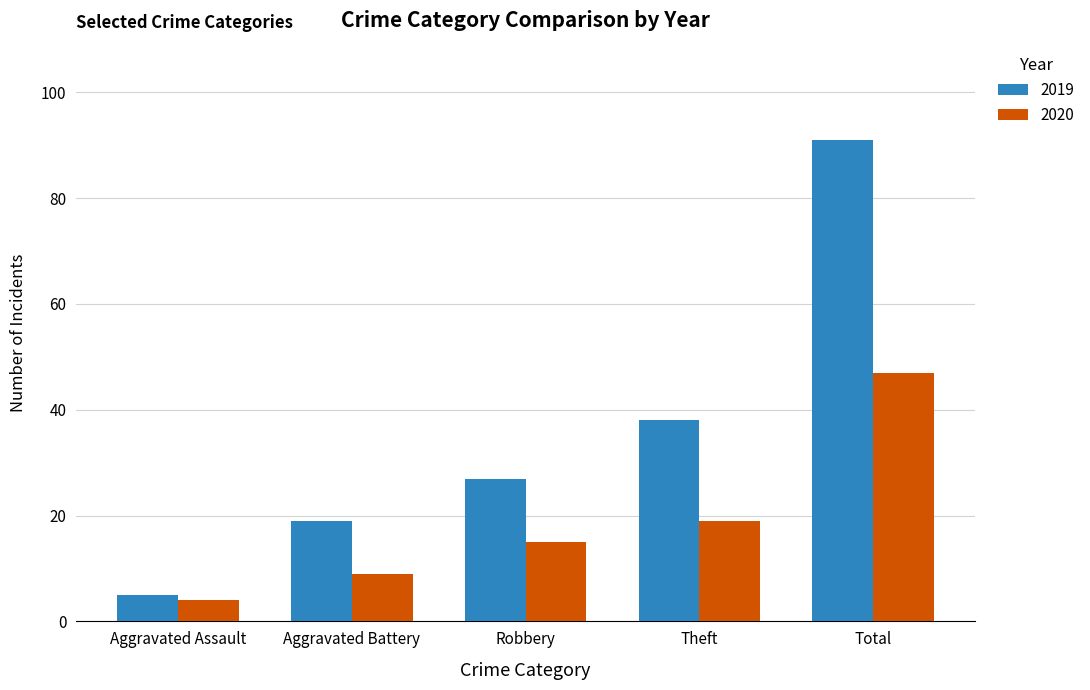

Is the value of 2019 at Robbery greater than the value of 2020 at Robbery?

Yes